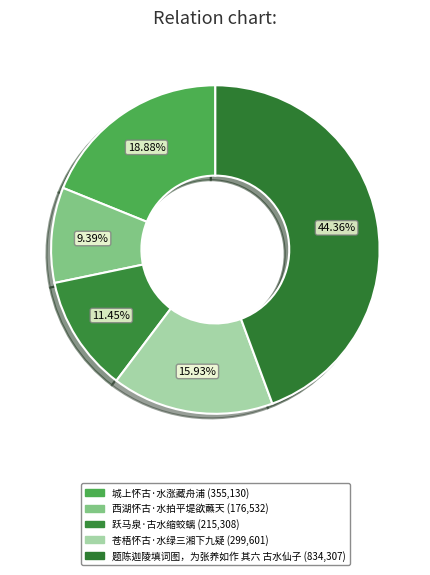

Which slice is the smallest?

西湖怀古·水拍平堤欲蘸天